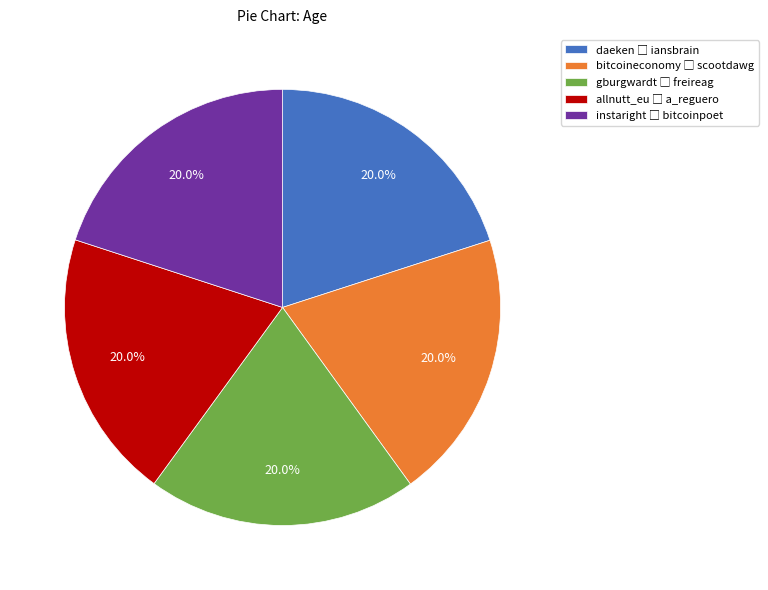

Is there a majority slice in this chart?

No